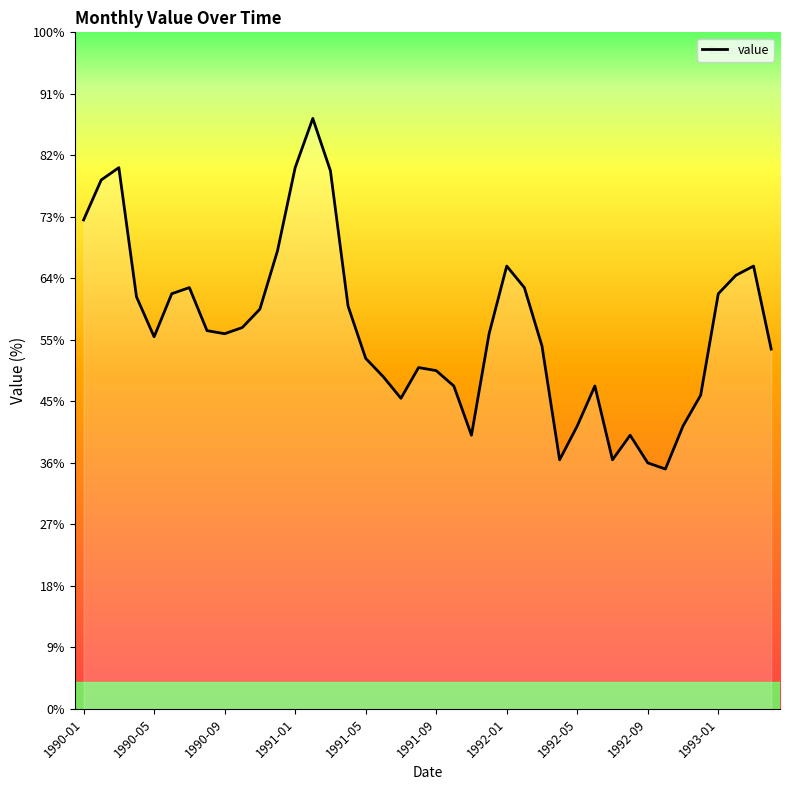

Does the chart display data point markers on the line(s)?

No